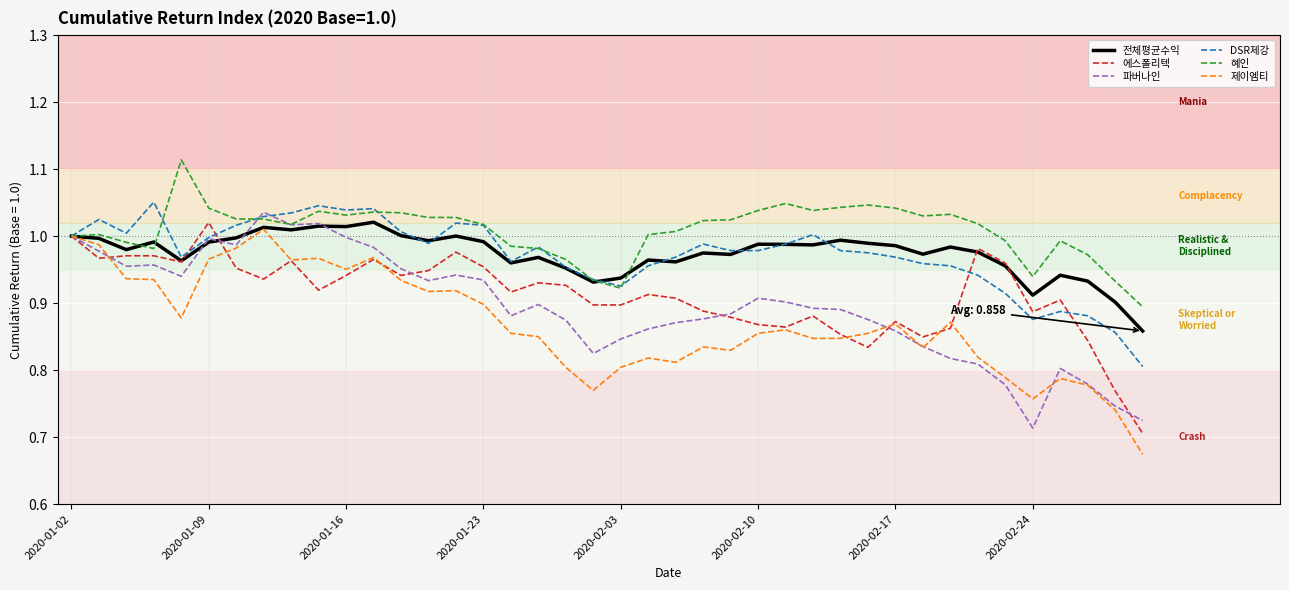

What is the difference between the maximum and minimum values in the DSR제강 series?

0.2